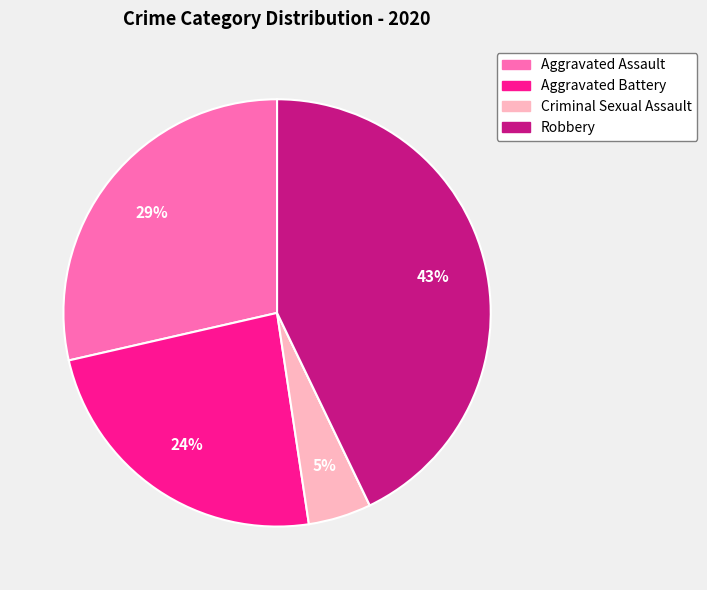

Is there a majority slice in this chart?

No